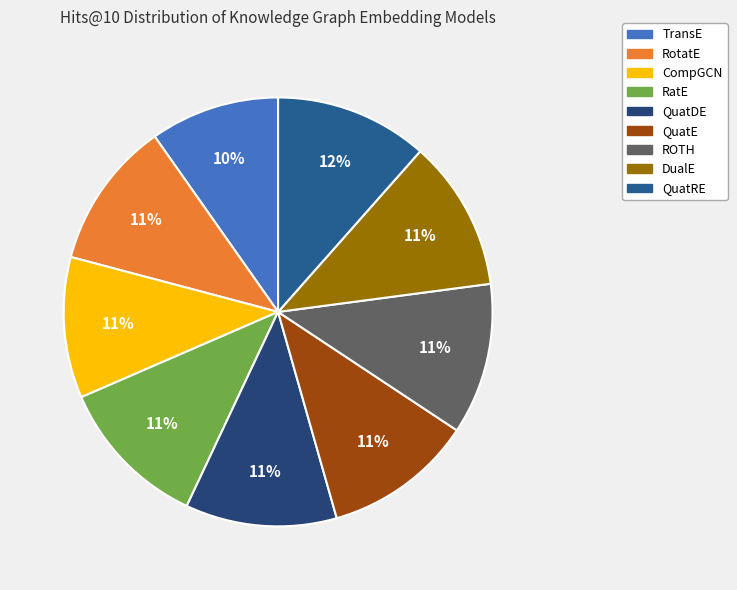

Is there any slice that represents more than half of the pie?

No